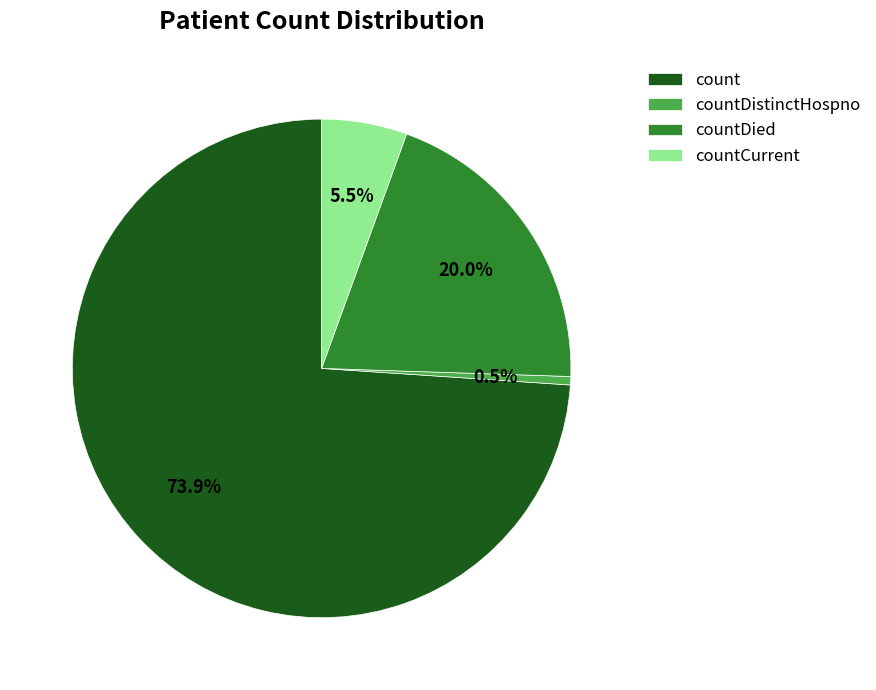

Approximately how many times larger is the value at countDied compared to countCurrent?

3.6